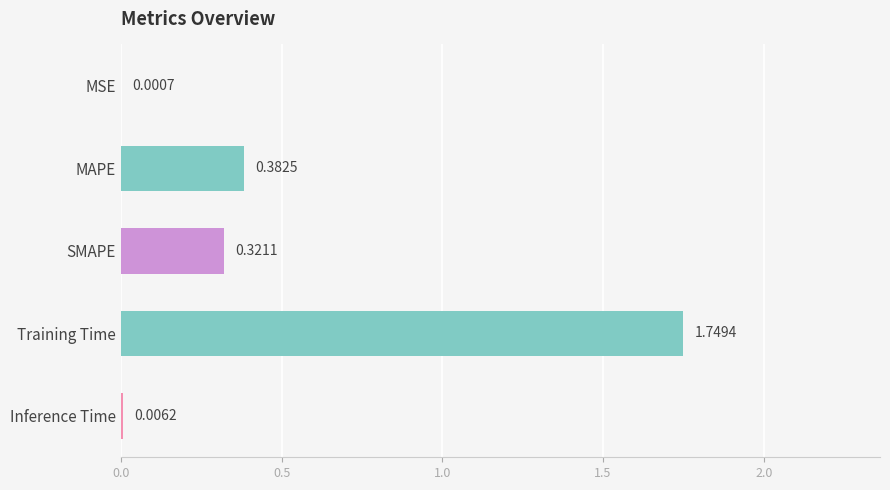

At which category does the chart reach its peak across all series?

Training Time